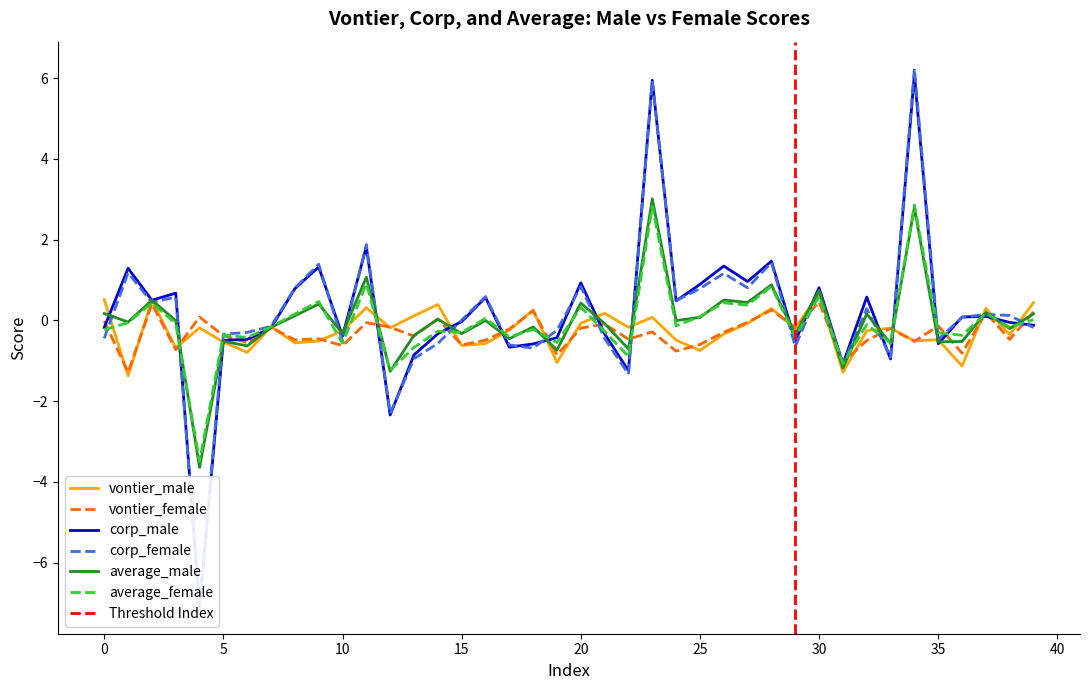

How many values in average_male are above zero?

17